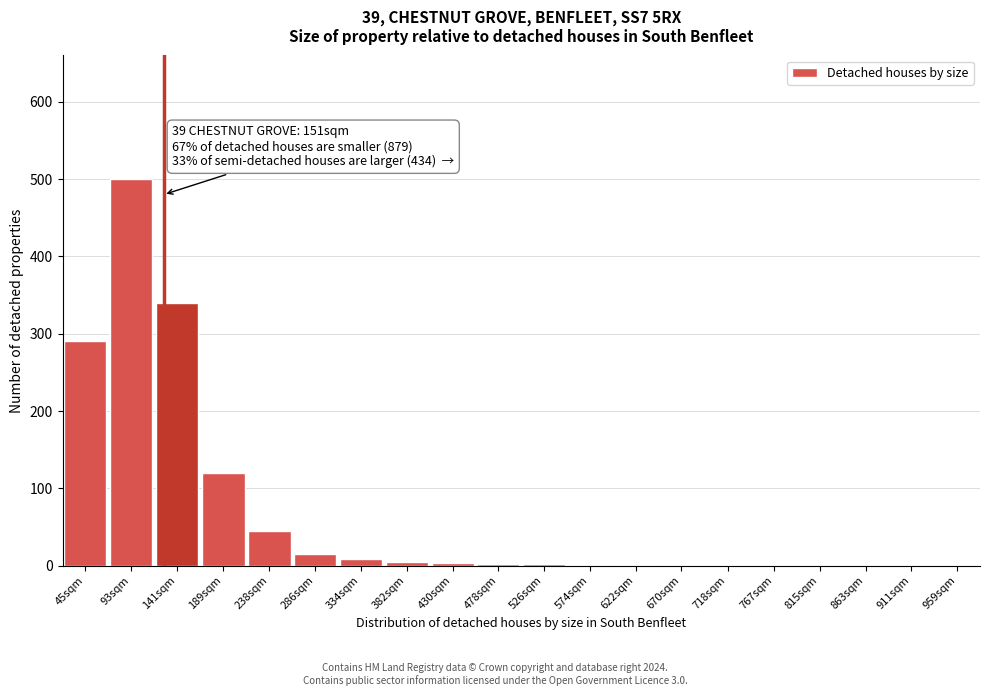

The value at 959sqm is 0. True or false?

True